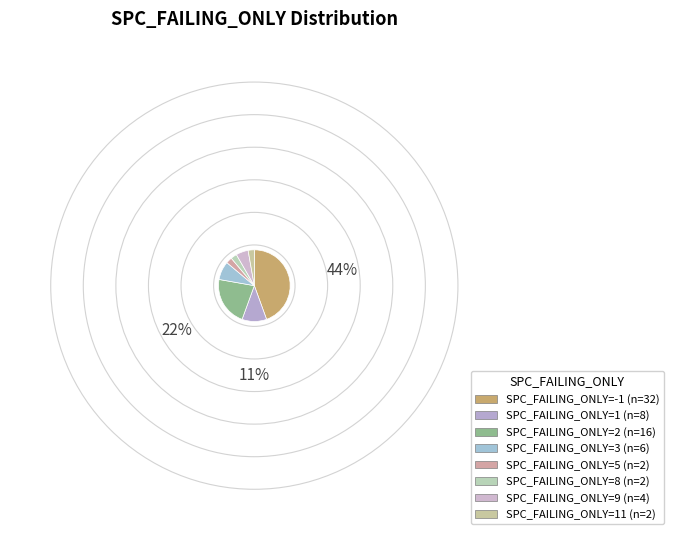

Rank the categories by value from highest to lowest.

SPC_FAILING_ONLY=-1, SPC_FAILING_ONLY=2, SPC_FAILING_ONLY=1, SPC_FAILING_ONLY=3, SPC_FAILING_ONLY=9, SPC_FAILING_ONLY=5, SPC_FAILING_ONLY=8, SPC_FAILING_ONLY=11